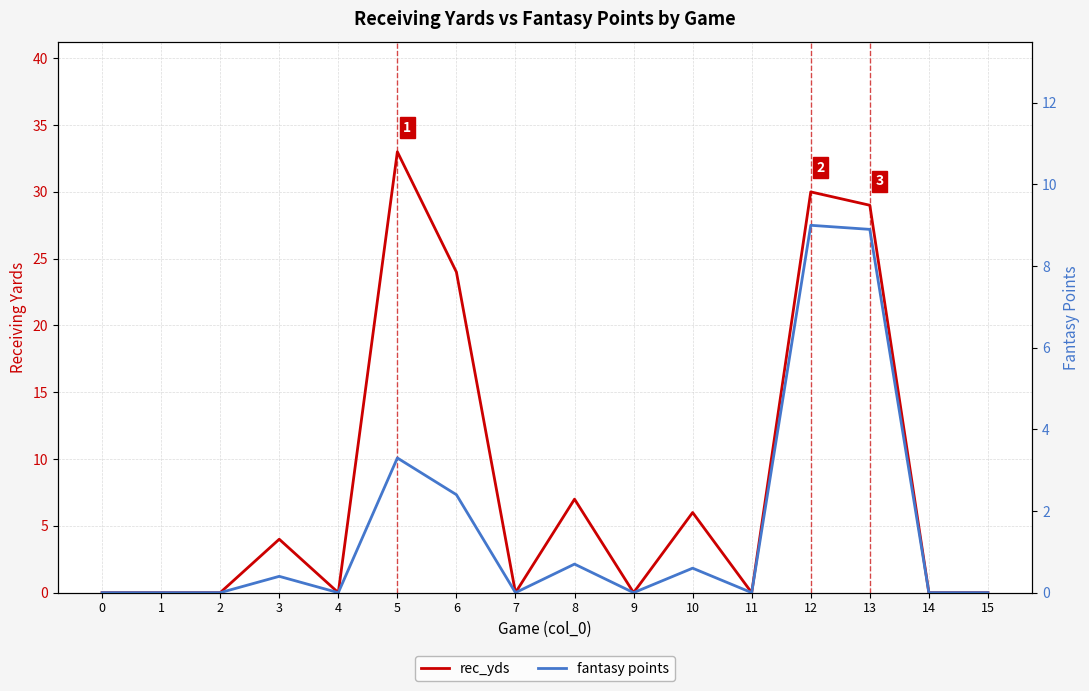

The value of fantasy points at 3 is 0.1. True or false?

False